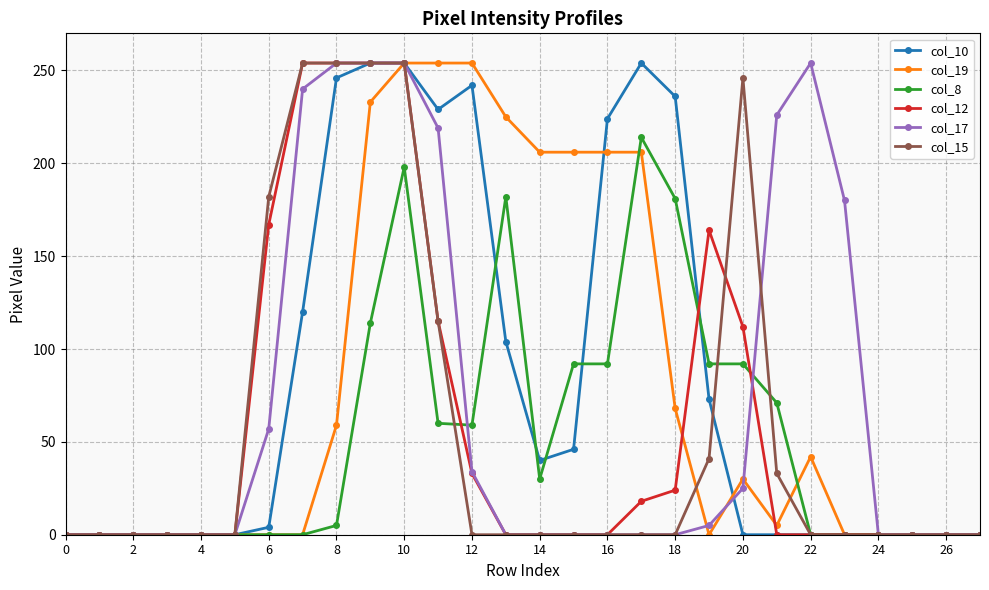

What is the maximum value for col_15?

254